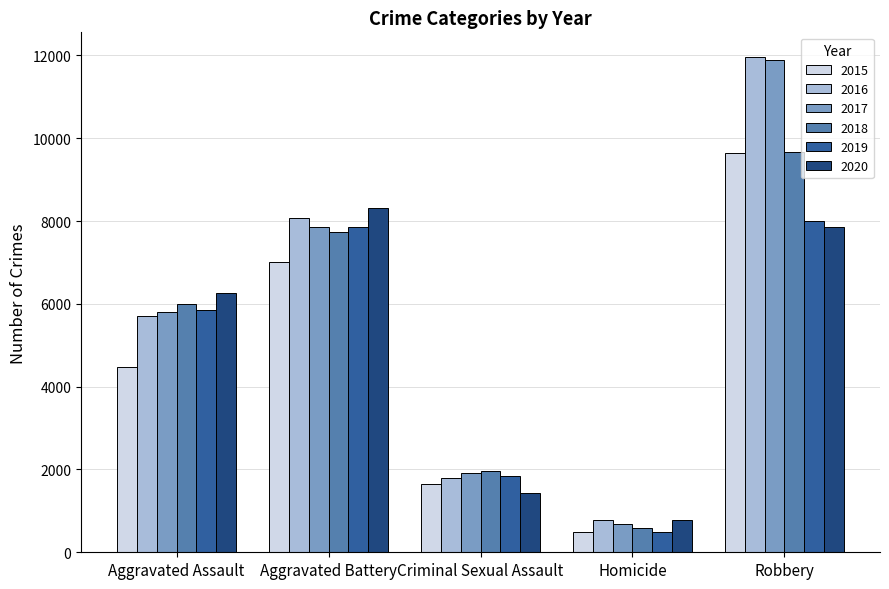

Which series has the widest spread of values?

2017